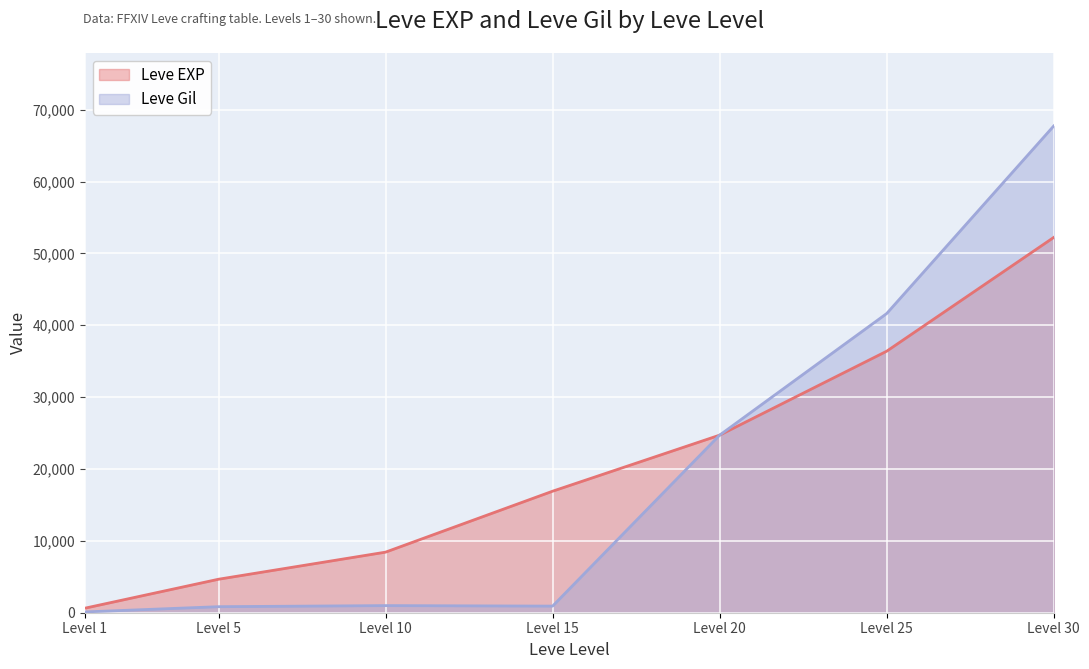

Which series has the largest range (max minus min)?

Leve Gil